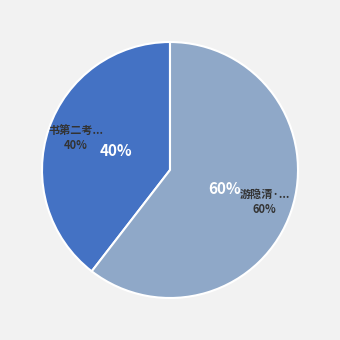

What portion of the pie excludes 游隐清·簿领丛中偷得閒?

39.5%